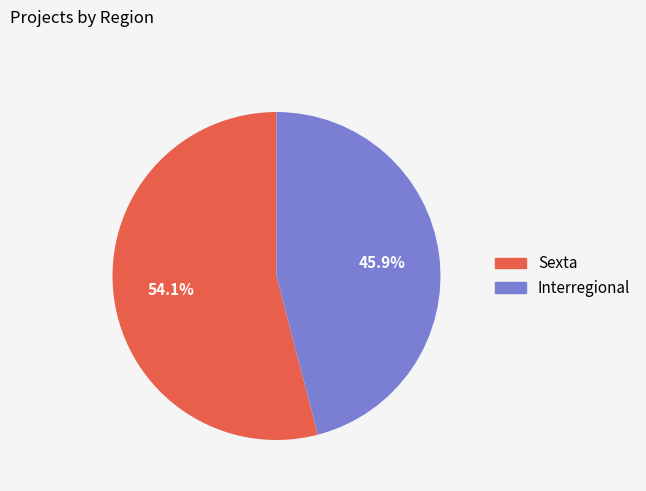

Count the number of slices in the pie.

2